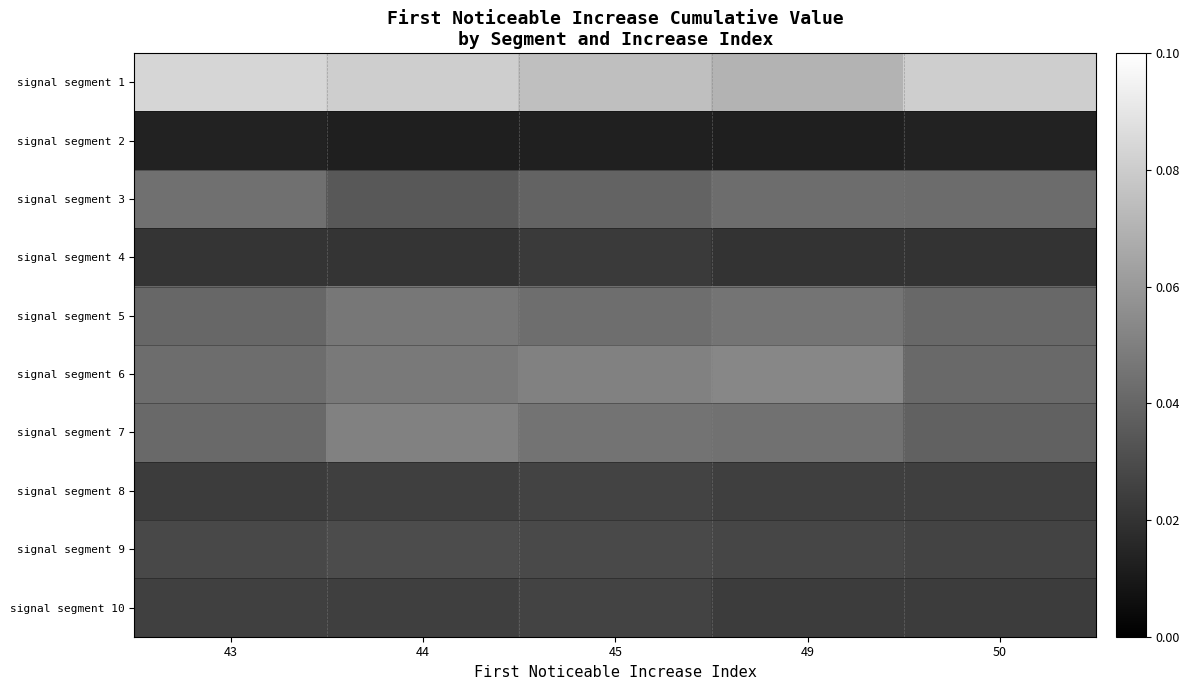

Reading left to right, list all the values displayed in this chart.

row_0: 43=0.1	44=0.1	45=0.1	49=0.1	50=0.1
row_1: 43=0.0	44=0.0	45=0.0	49=0.0	50=0.0
row_2: 43=0.0	44=0.0	45=0.0	49=0.0	50=0.0
row_3: 43=0.0	44=0.0	45=0.0	49=0.0	50=0.0
row_4: 43=0.0	44=0.0	45=0.0	49=0.0	50=0.0
row_5: 43=0.0	44=0.0	45=0.1	49=0.1	50=0.0
row_6: 43=0.0	44=0.1	45=0.0	49=0.0	50=0.0
row_7: 43=0.0	44=0.0	45=0.0	49=0.0	50=0.0
row_8: 43=0.0	44=0.0	45=0.0	49=0.0	50=0.0
row_9: 43=0.0	44=0.0	45=0.0	49=0.0	50=0.0